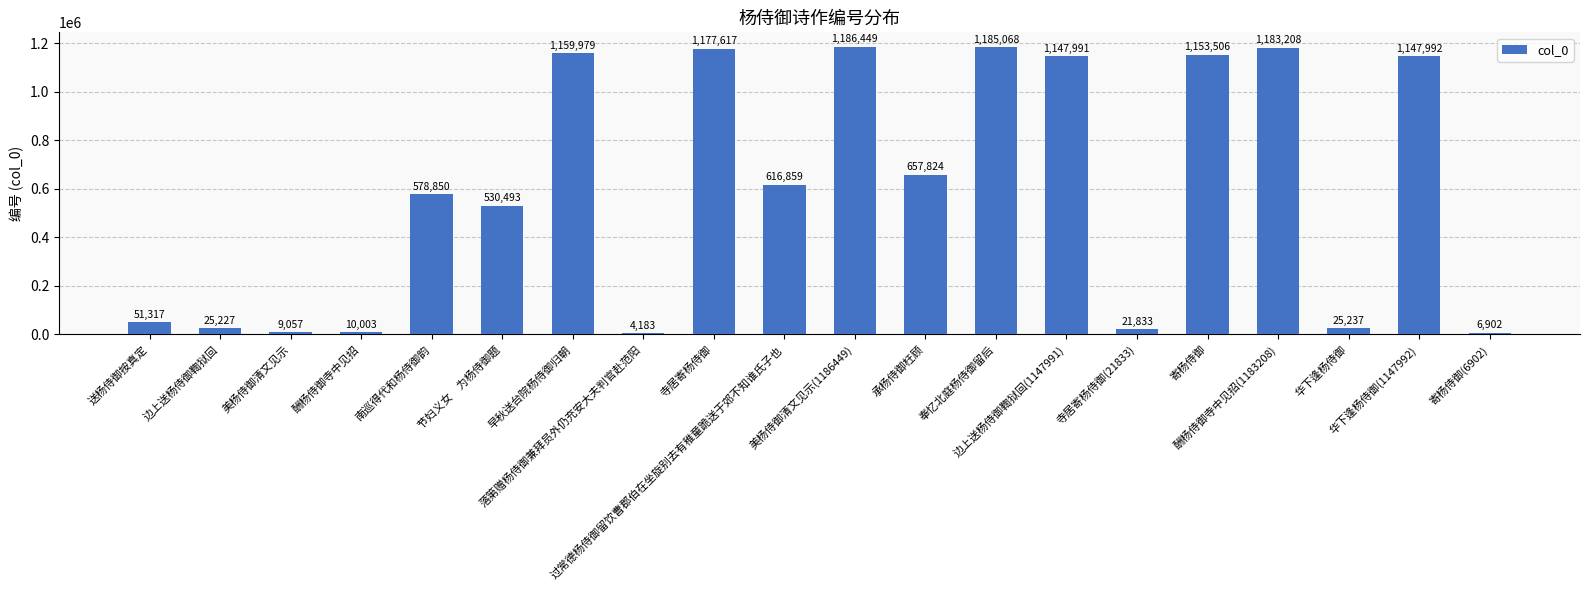

List the labels in order of value, smallest first.

落第赠杨侍御兼拜员外仍充安大夫判官赴范阳, 寄杨侍御(6902), 美杨侍御清文见示, 酬杨侍御寺中见招, 寺居寄杨侍御(21833), 边上送杨侍御鞫狱回, 华下逢杨侍御, 送杨侍御按真定, 节妇义女　为杨侍御题, 南巡得代和杨侍御韵, 过常德杨侍御留饮曹郡伯在坐旋别去有稚童跪送于郊不知谁氏子也, 承杨侍御枉顾, 边上送杨侍御鞫狱回(1147991), 华下逢杨侍御(1147992), 寄杨侍御, 早秋送台院杨侍御归朝, 寺居寄杨侍御, 酬杨侍御寺中见招(1183208), 奉忆北庭杨侍御留后, 美杨侍御清文见示(1186449)